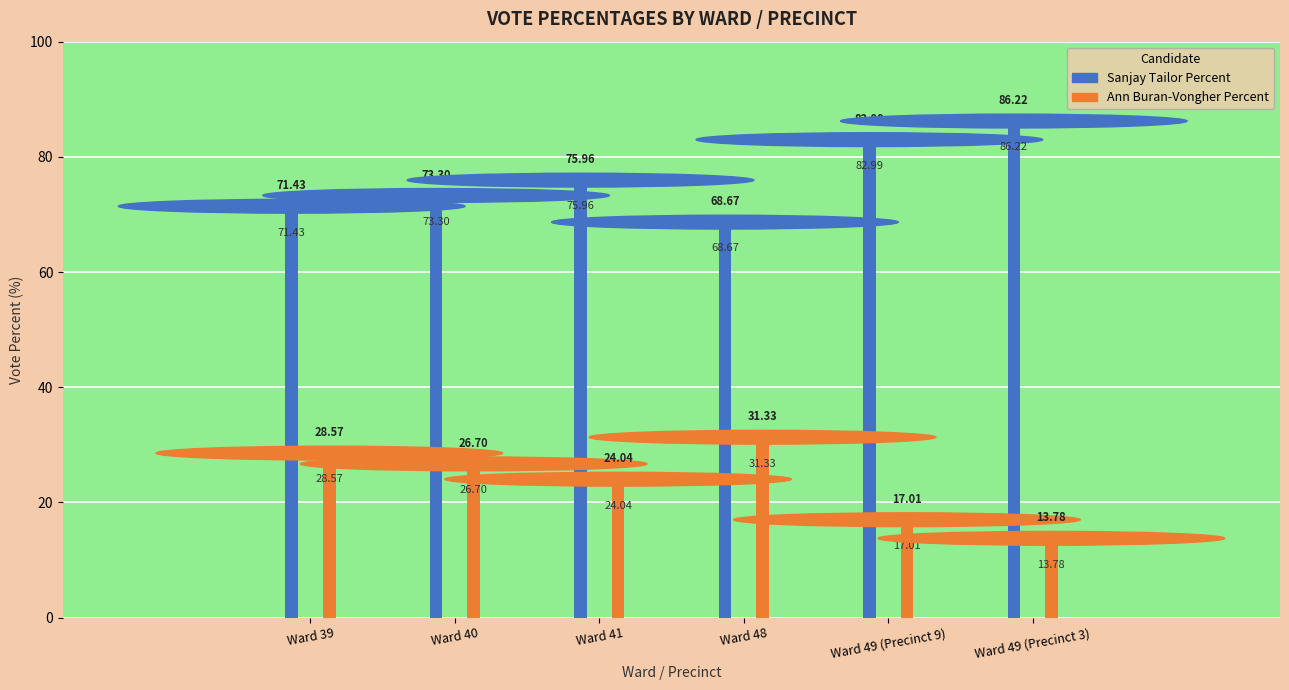

Reading left to right, what are all the values shown in this chart?

Sanjay Tailor Percent: 71.4	73.3	76.0	68.7	83.0	86.2
Ann Buran-Vongher Percent: 28.6	26.7	24.0	31.3	17.0	13.8